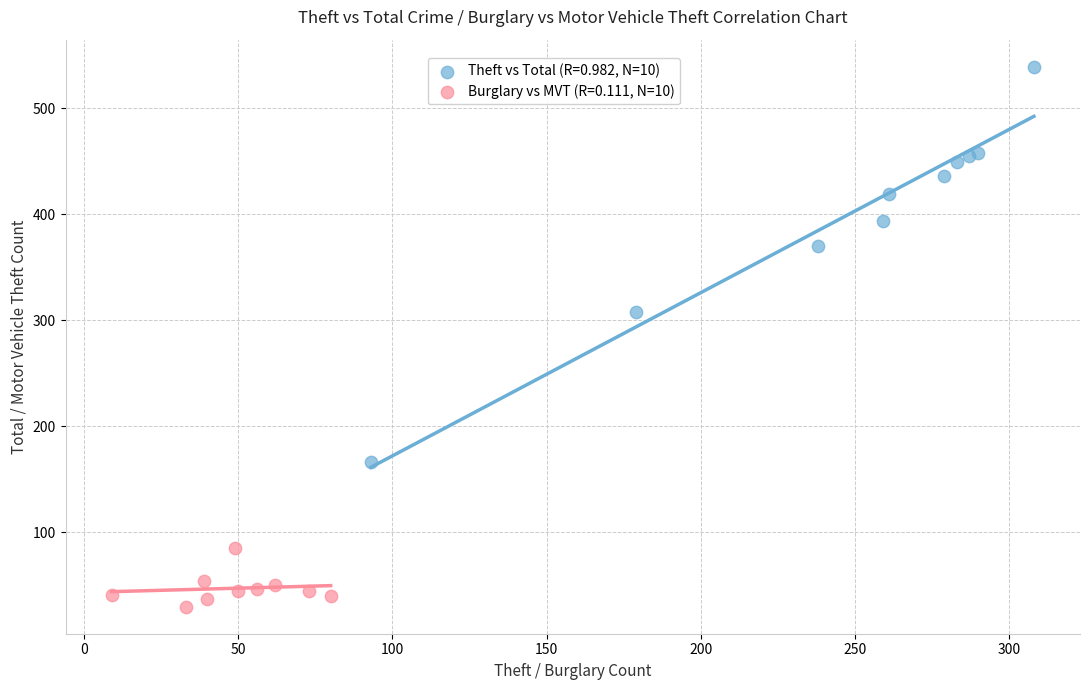

Which series has the largest Y range (max minus min)?

Theft vs Total (R=0.982, N=10)